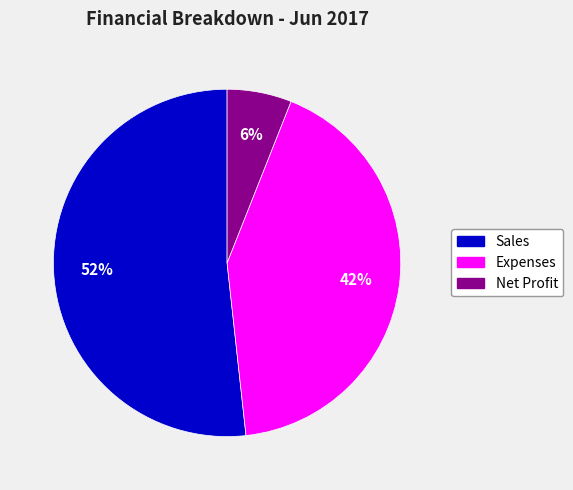

How many segments does this pie chart have?

3